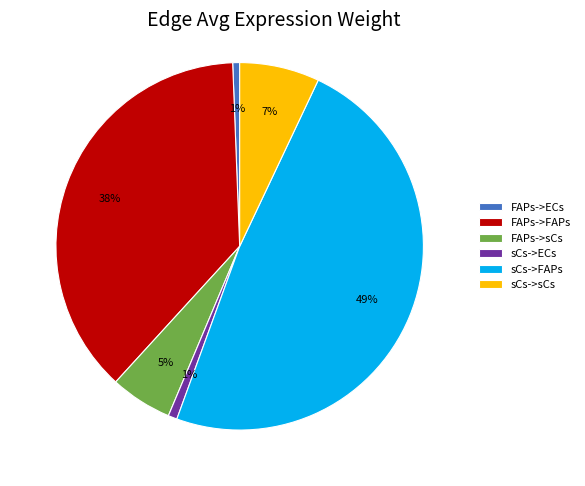

The FAPs->sCs slice represents 1% of the pie. True or false?

False